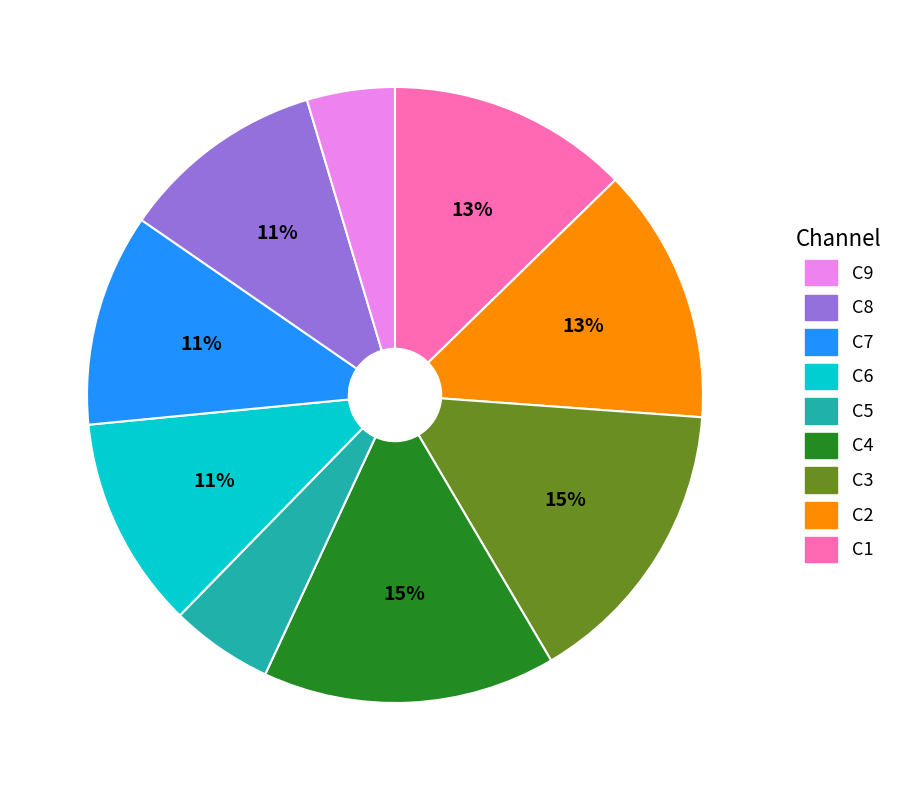

To the nearest percent, what is the average slice percentage?

11%